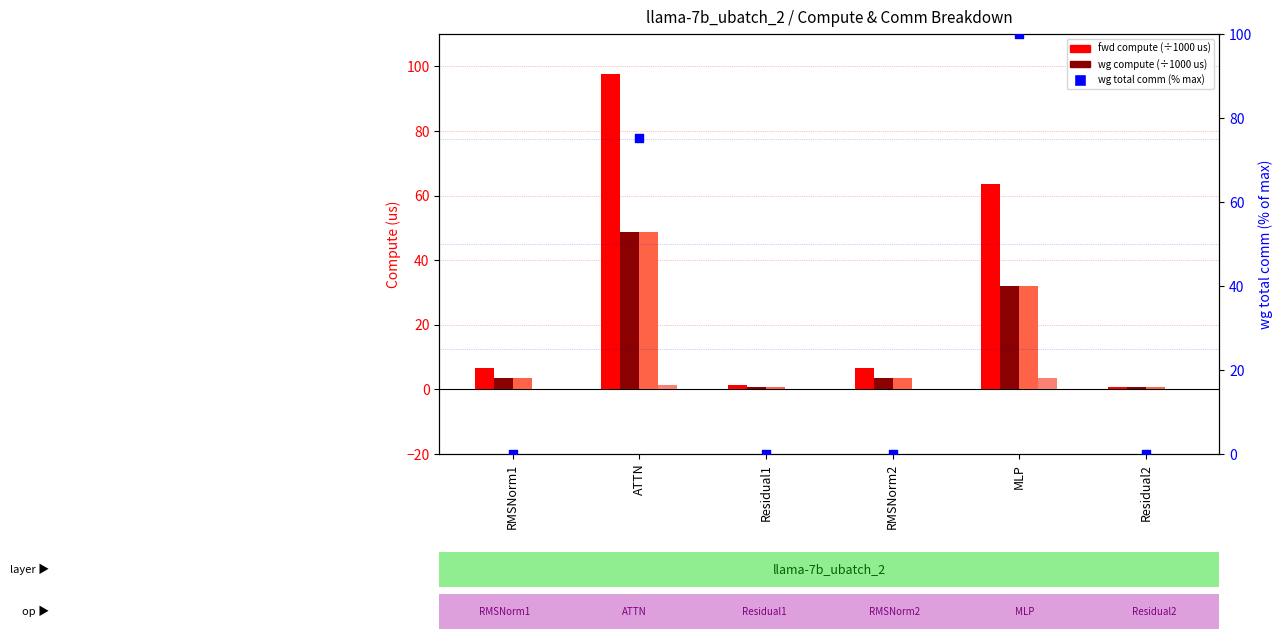

At how many categories does at least one series exceed 93?

2